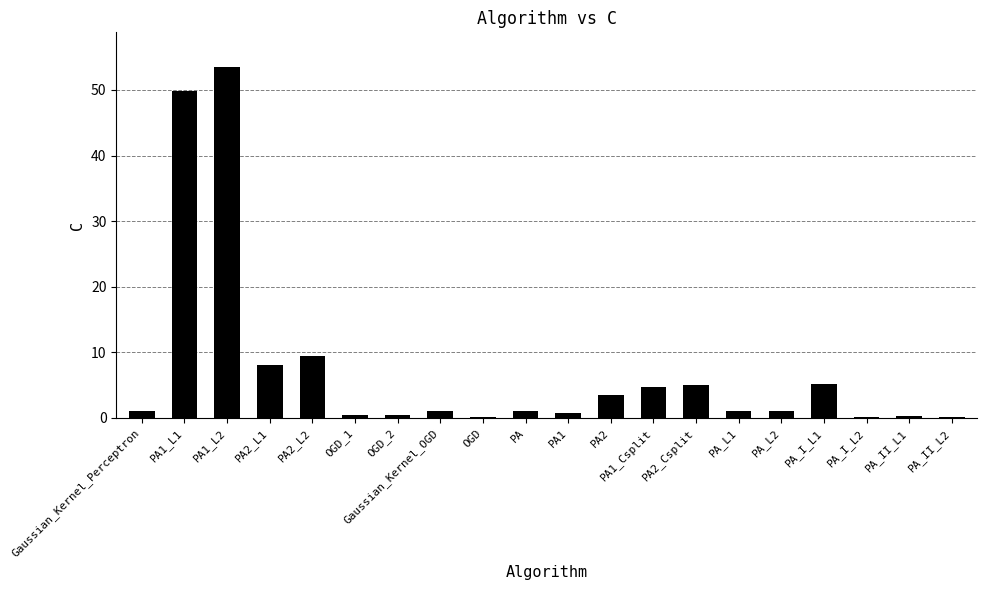

At which label is the value closest to 26?

PA2_L2